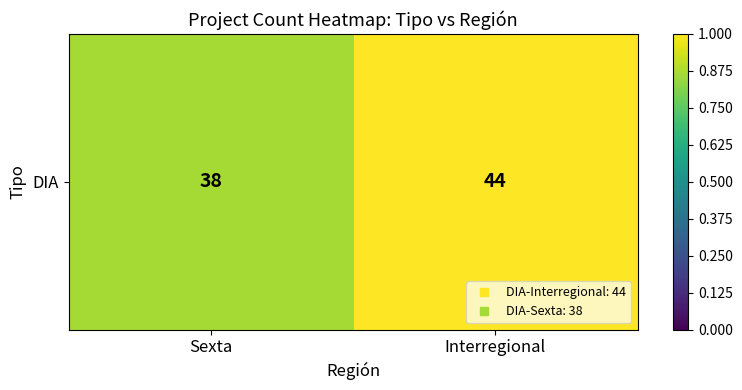

Reading left to right, extract all data points from this chart.

Sexta=0.9	Interregional=1.0